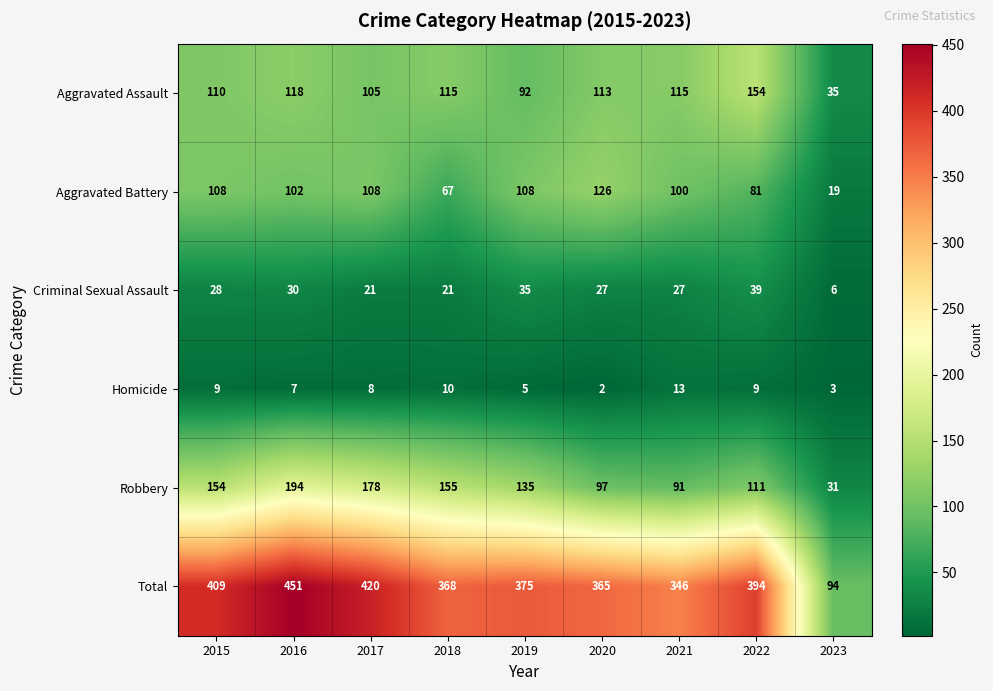

Is it true that Aggravated Battery equals 170 at 2021?

False